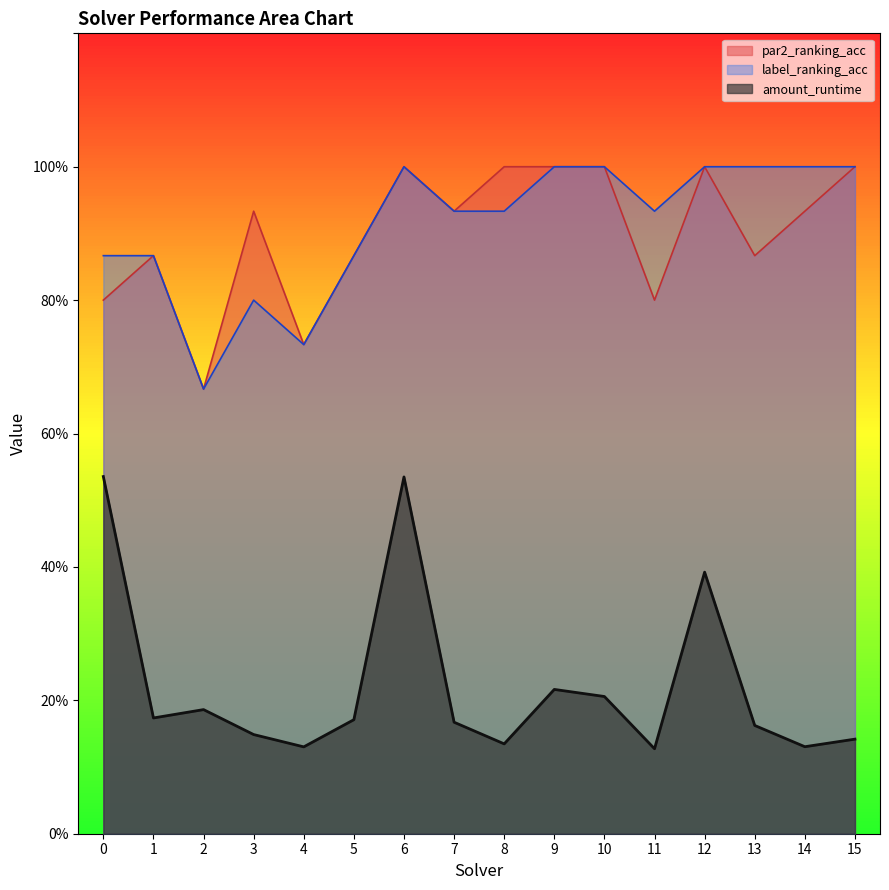

Reading left to right, list all the values displayed in this chart.

amount_runtime: 0.5	0.2	0.2	0.1	0.1	0.2	0.5	0.2	0.1	0.2	0.2	0.1	0.4	0.2	0.1	0.1
par2_ranking_acc: 0.8	0.9	0.7	0.9	0.7	0.9	1.0	0.9	1.0	1.0	1.0	0.8	1.0	0.9	0.9	1.0
label_ranking_acc: 0.9	0.9	0.7	0.8	0.7	0.9	1.0	0.9	0.9	1.0	1.0	0.9	1.0	1.0	1.0	1.0